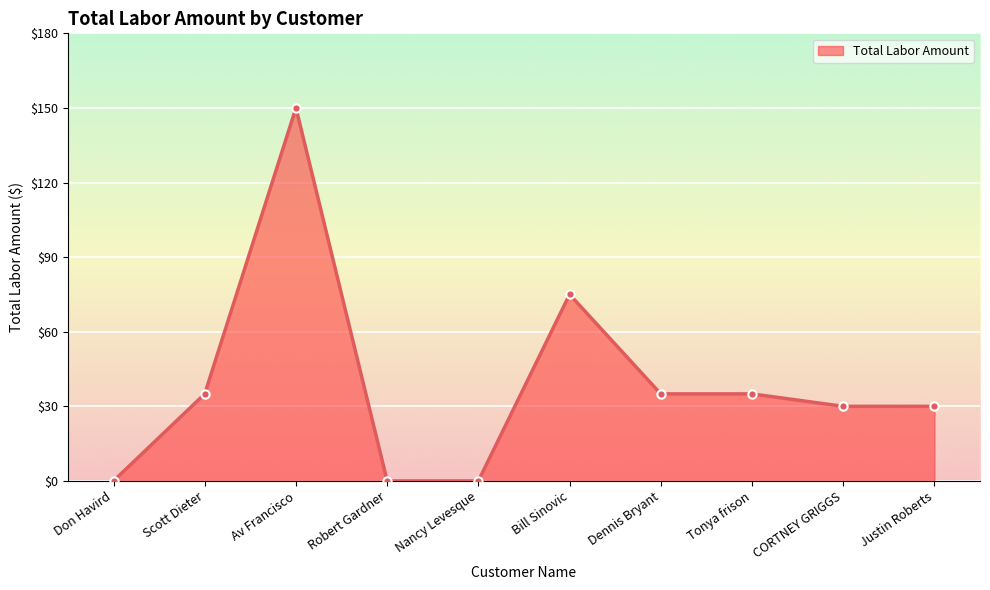

Where is the first local maximum?

Av Francisco